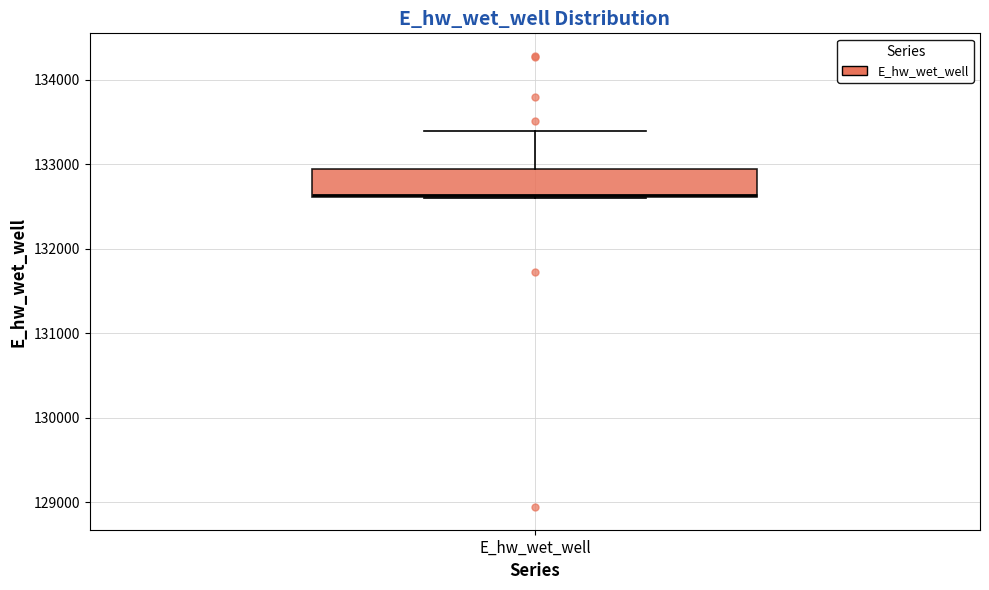

Where does the upper whisker of the box for E_hw_wet_well end on the y-axis? The values are not printed on the chart, so give them approximately, as read against the axis.

133400